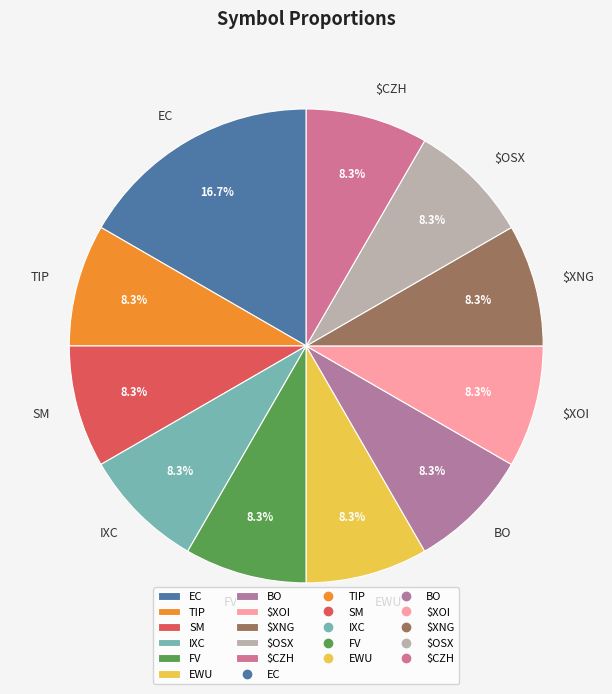

What percentage is NOT represented by $CZH?

91.7%